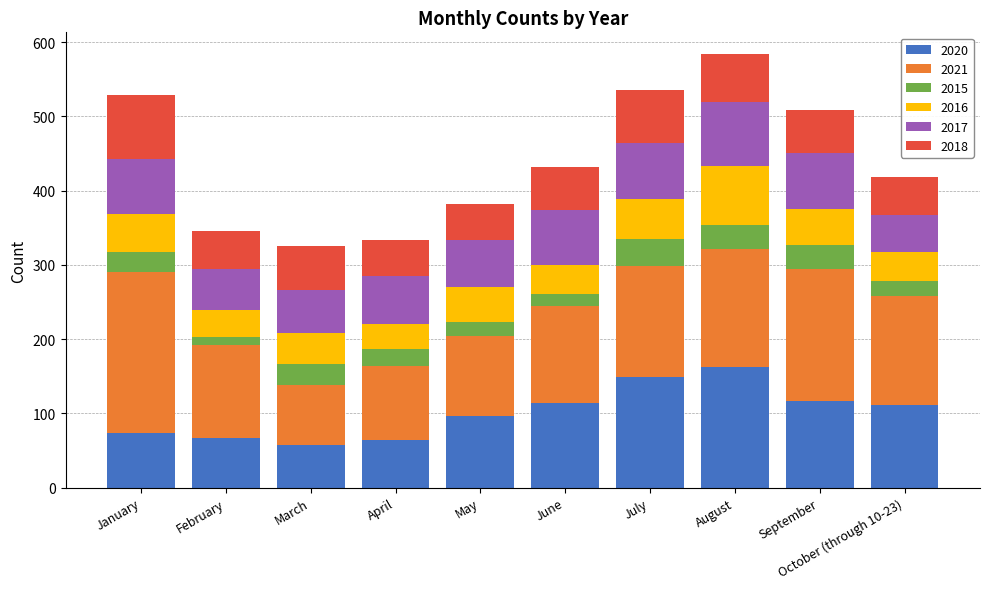

The 2020 series shows 121 at January. True or false?

False